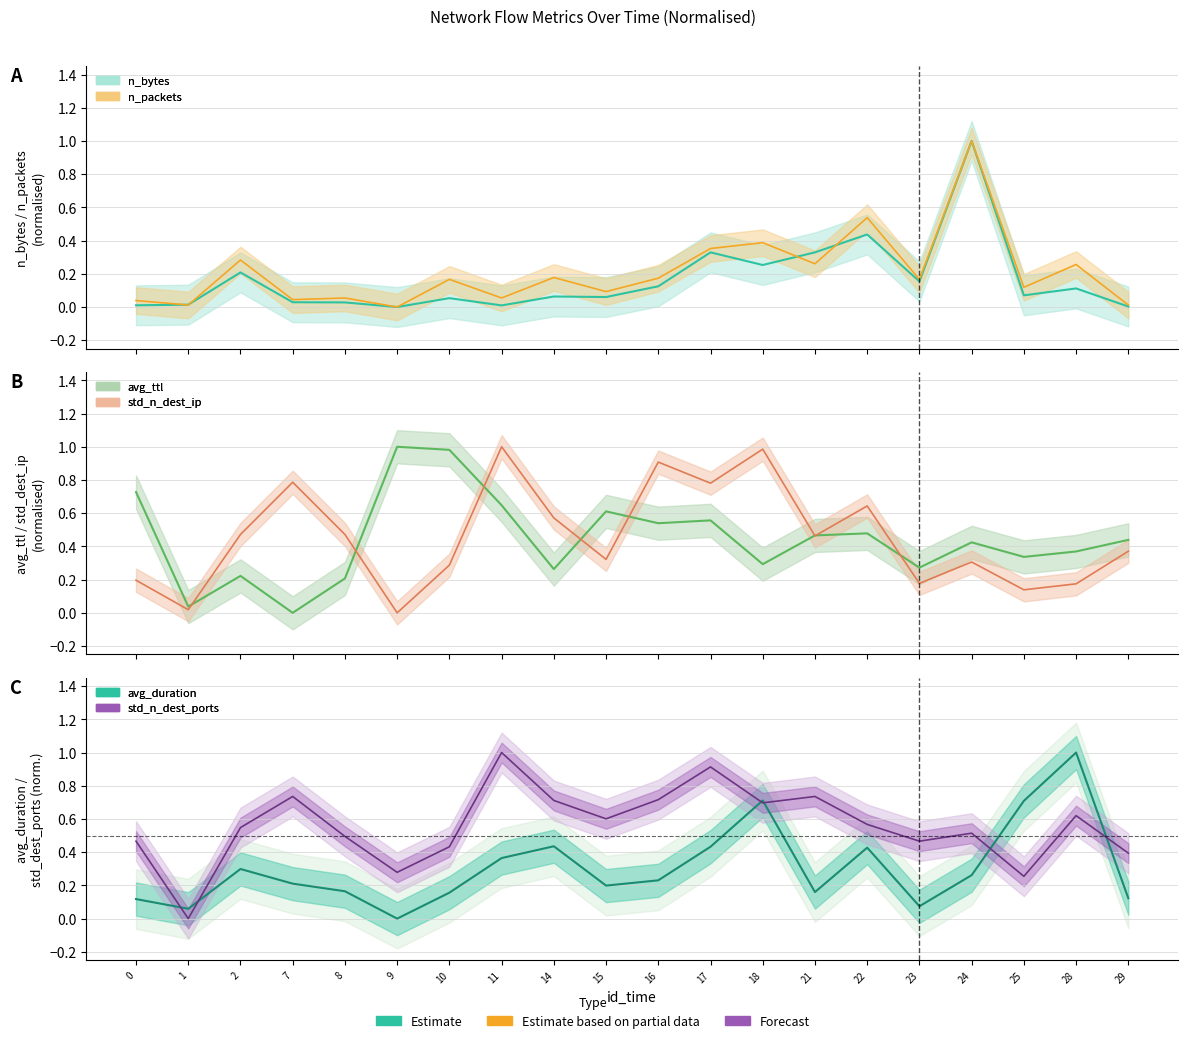

In avg_duration, how many points are higher than both neighbors (excluding endpoints)?

5